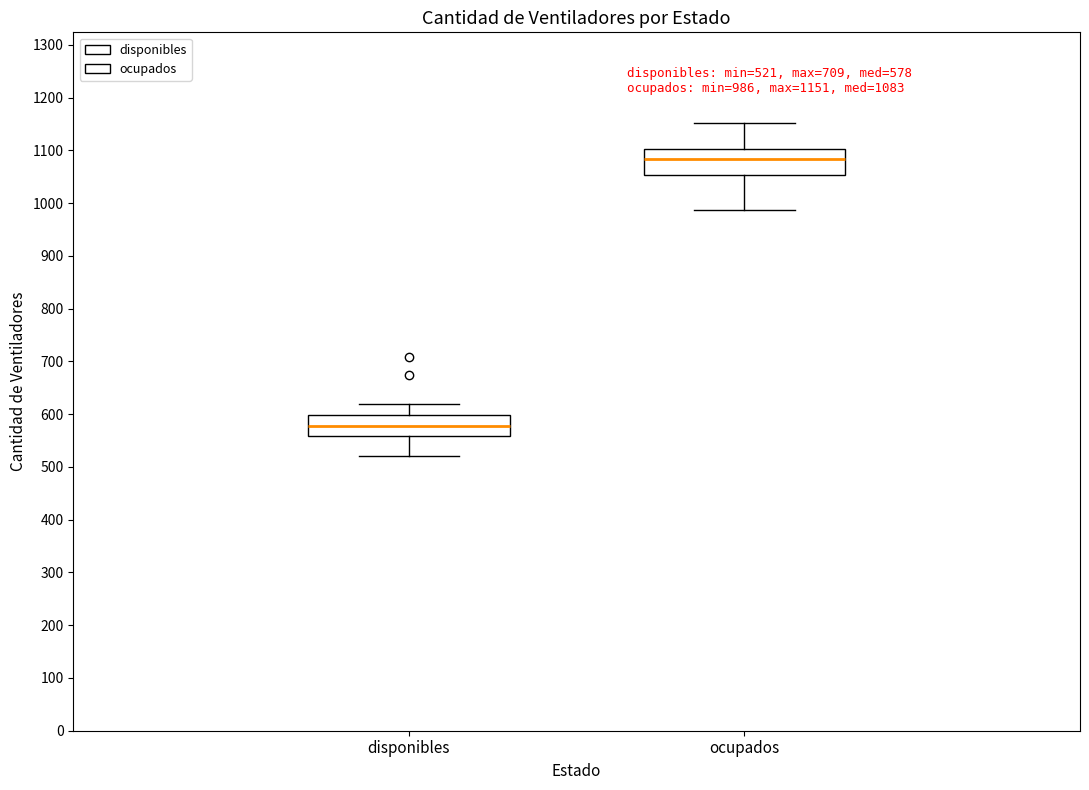

Which box has the lowest median line?

disponibles